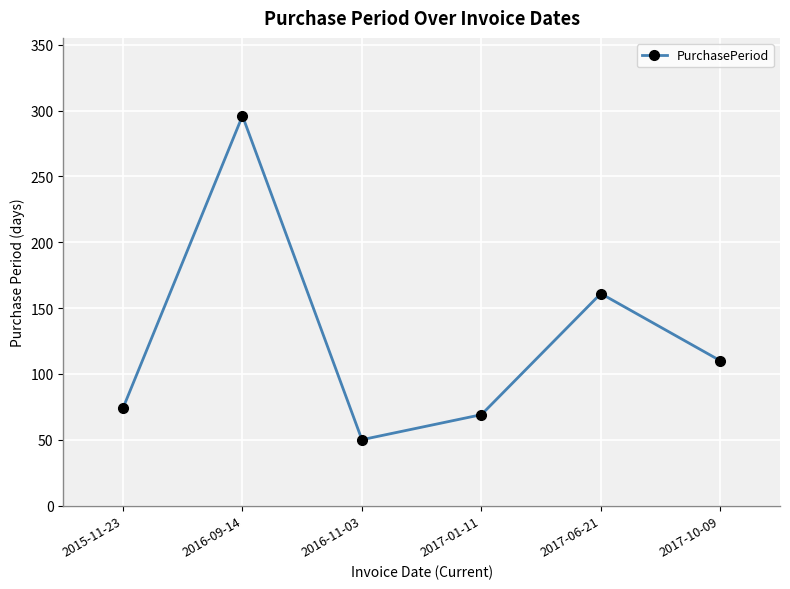

Reading left to right, extract all data points from this chart.

74	296	50	69	161	110